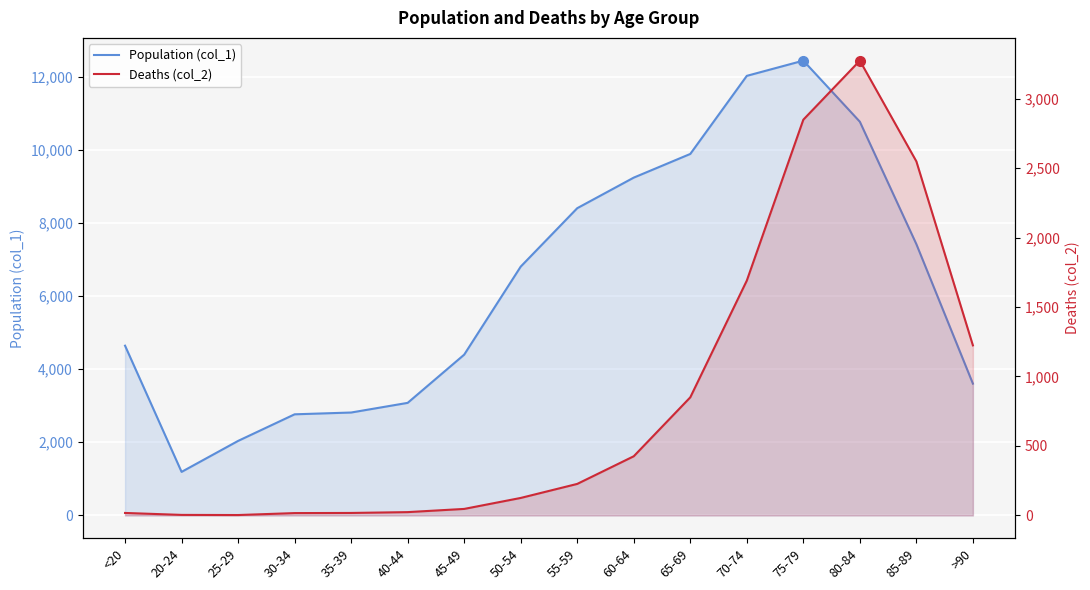

Is it true that Deaths (col_2) equals 387 at 55-59?

False